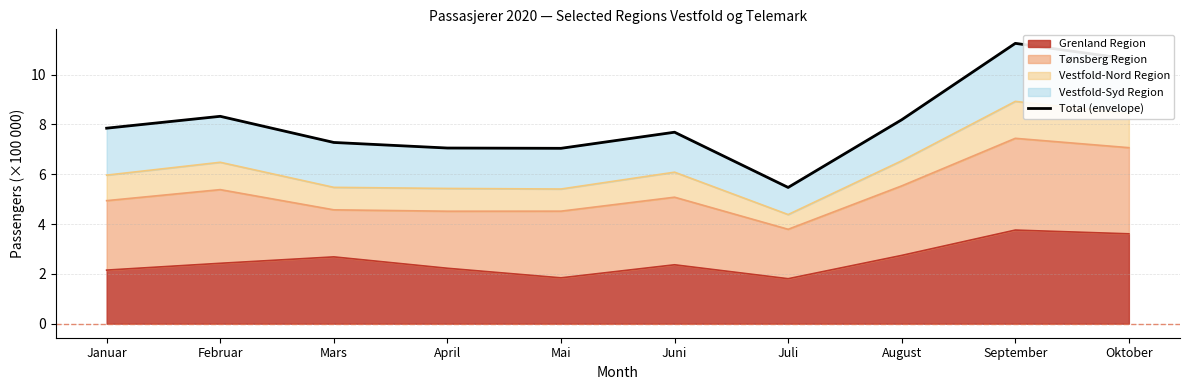

At which label does the data first exceed 7?

Januar